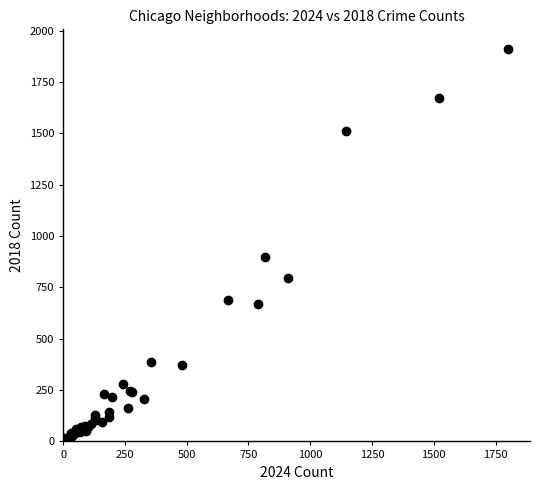

What Y value in the scatter plot is closest to 960?

898